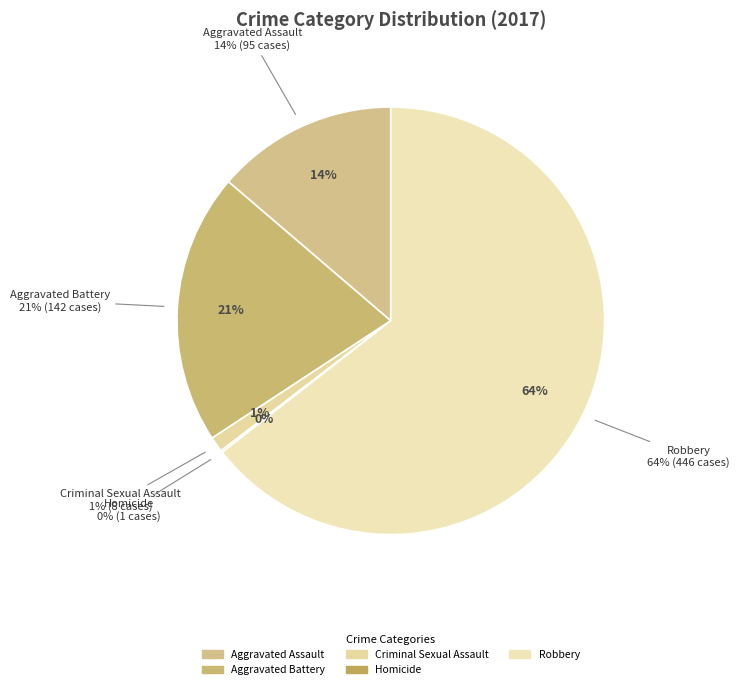

Which slice is the largest?

Robbery